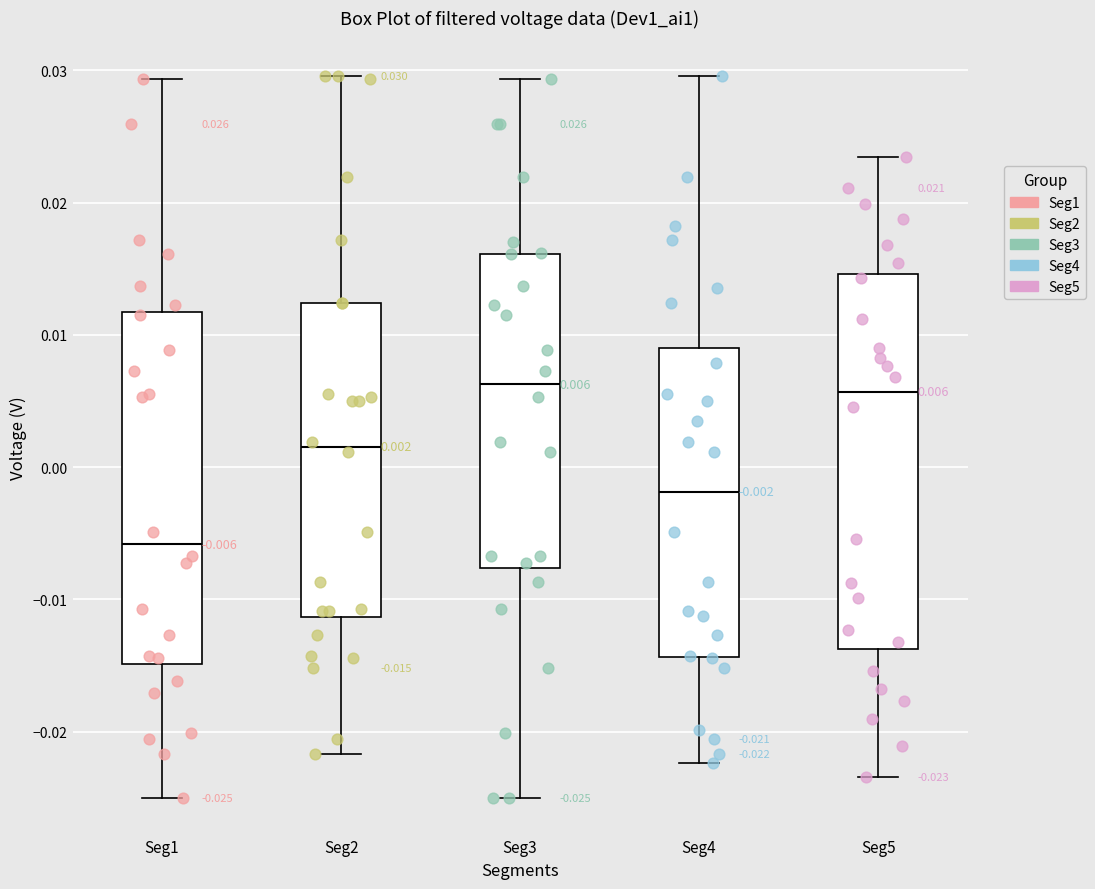

Which box's median line is the lowest?

Seg1